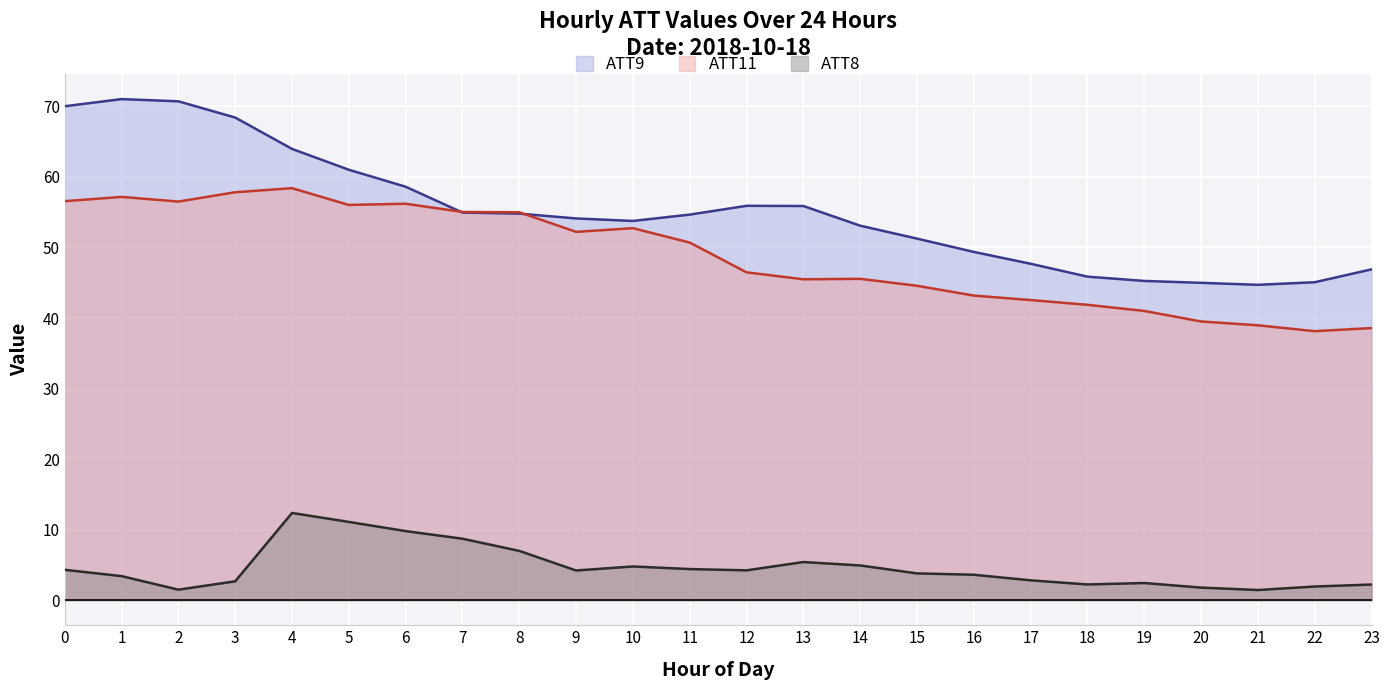

What is the spread (max minus min) of values at 6?

48.8